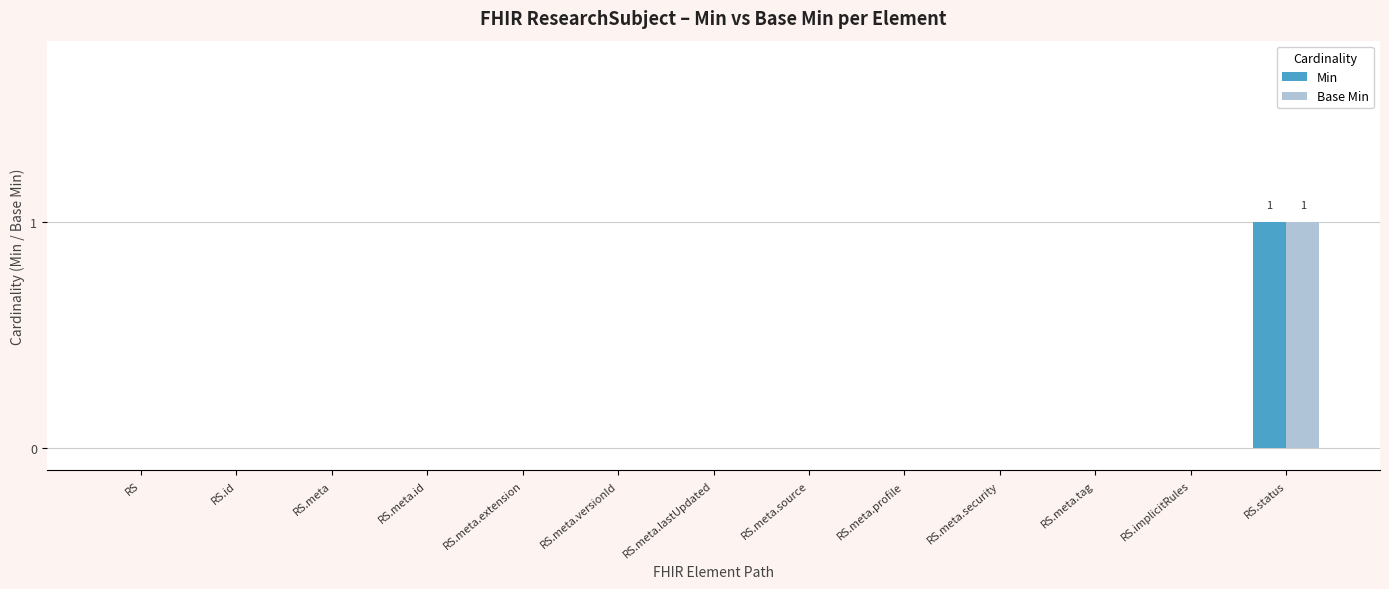

How many data points does each series have?

13